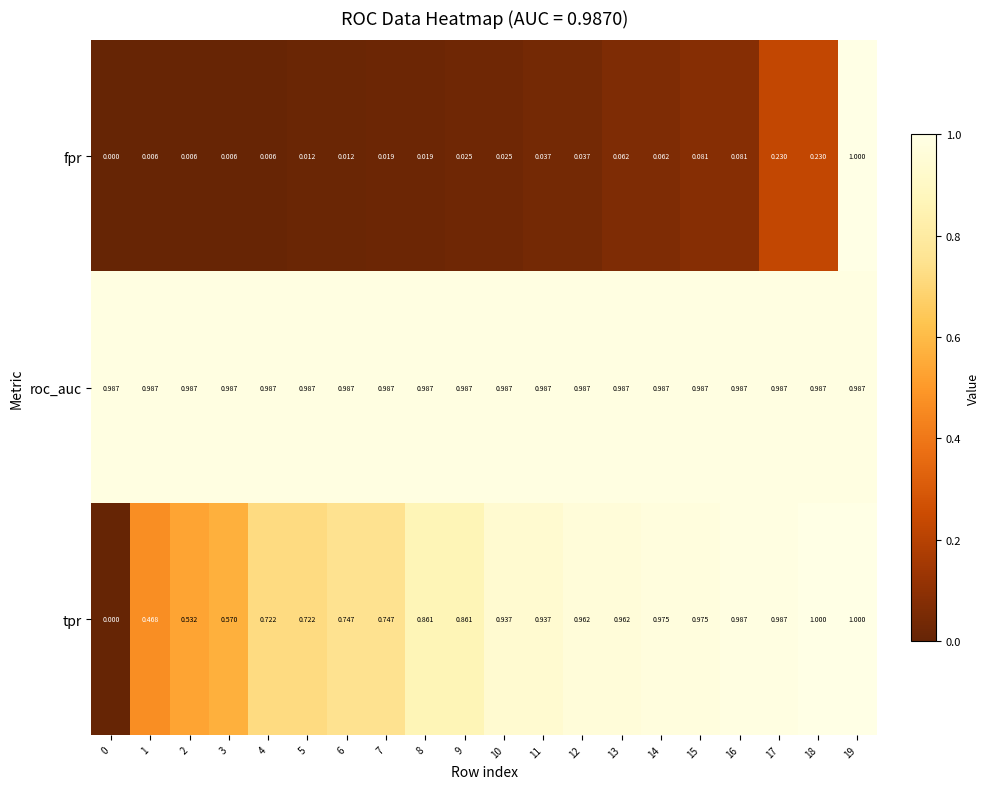

At how many categories does at least one series exceed 0?

20